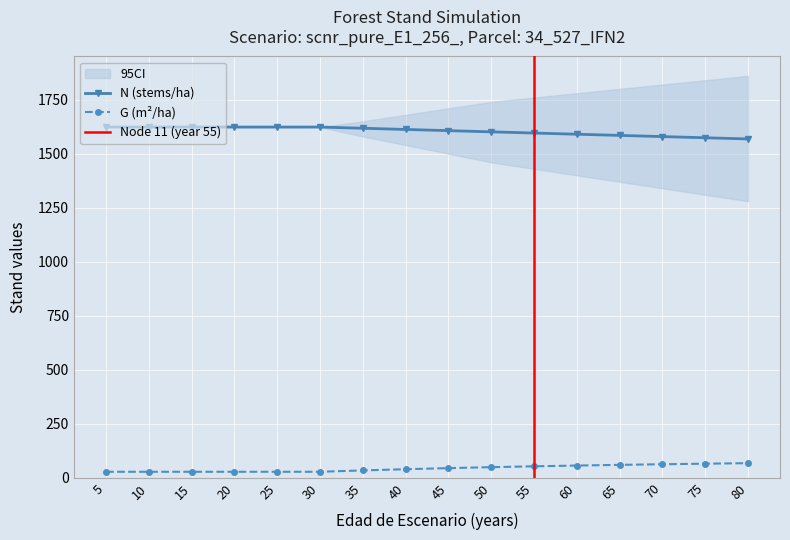

What is the difference between the N values at 10 and 70?

44.2